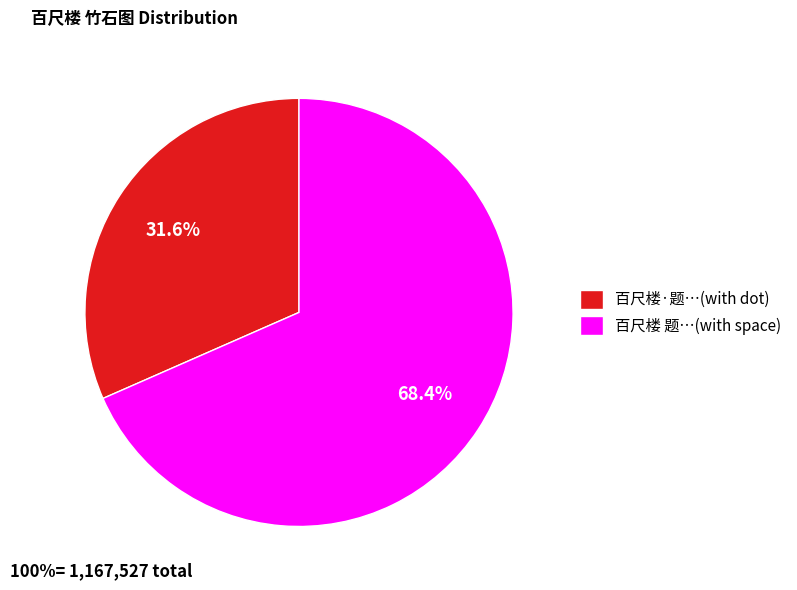

Does any single category account for the majority?

Yes